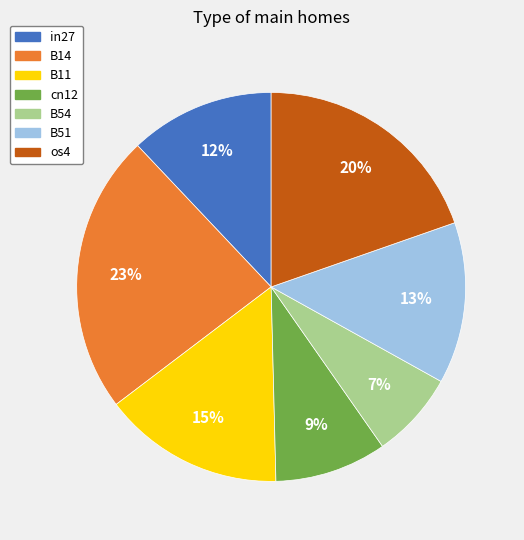

Does any single category account for the majority?

No